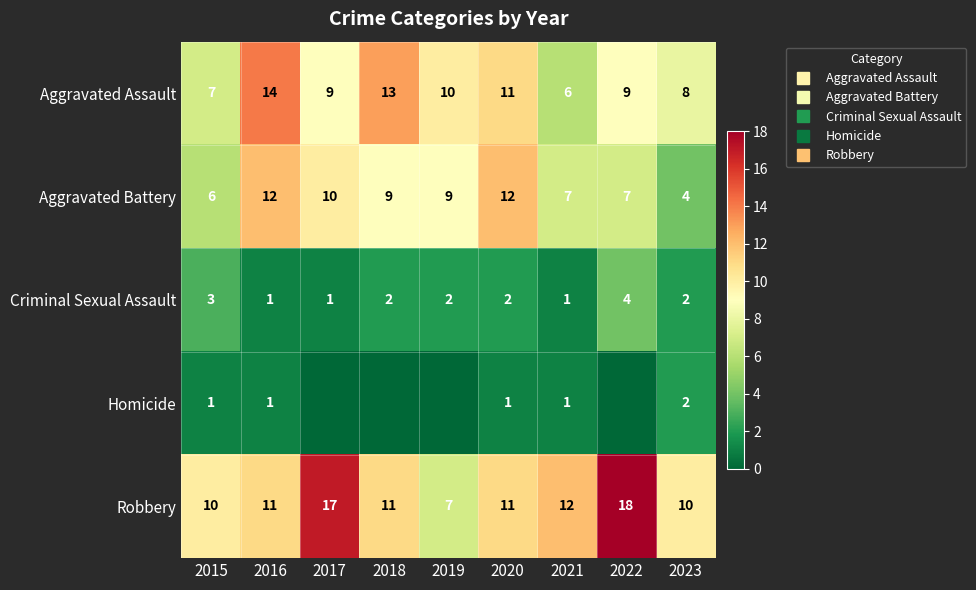

What value does the Robbery series have at 2019, to the nearest 10?

10